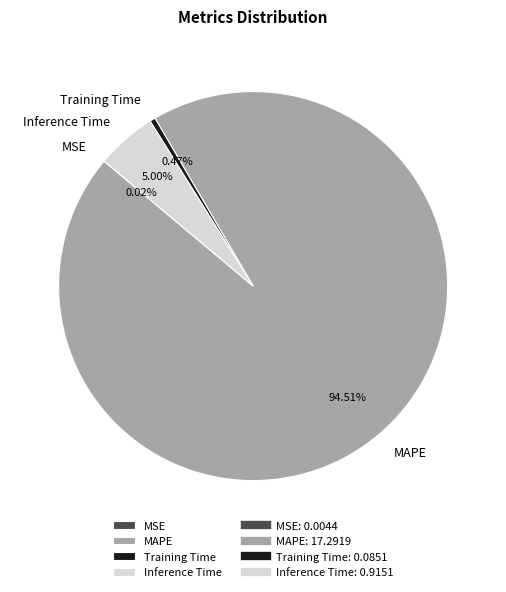

What is the majority slice?

MAPE